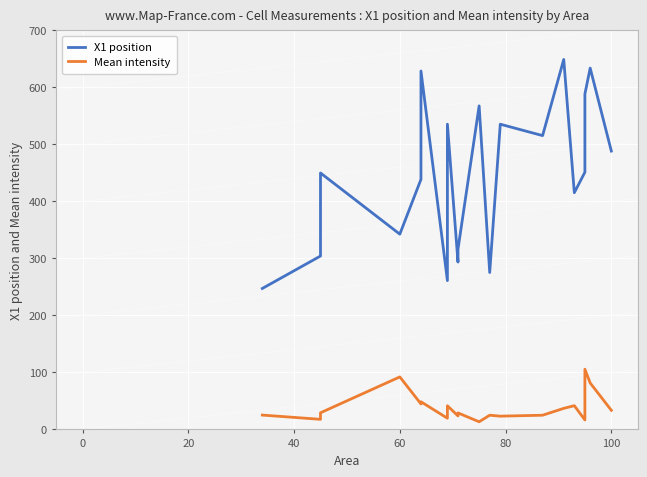

Is the value of X1 position at 11 greater than the value of Mean intensity at 12?

Yes